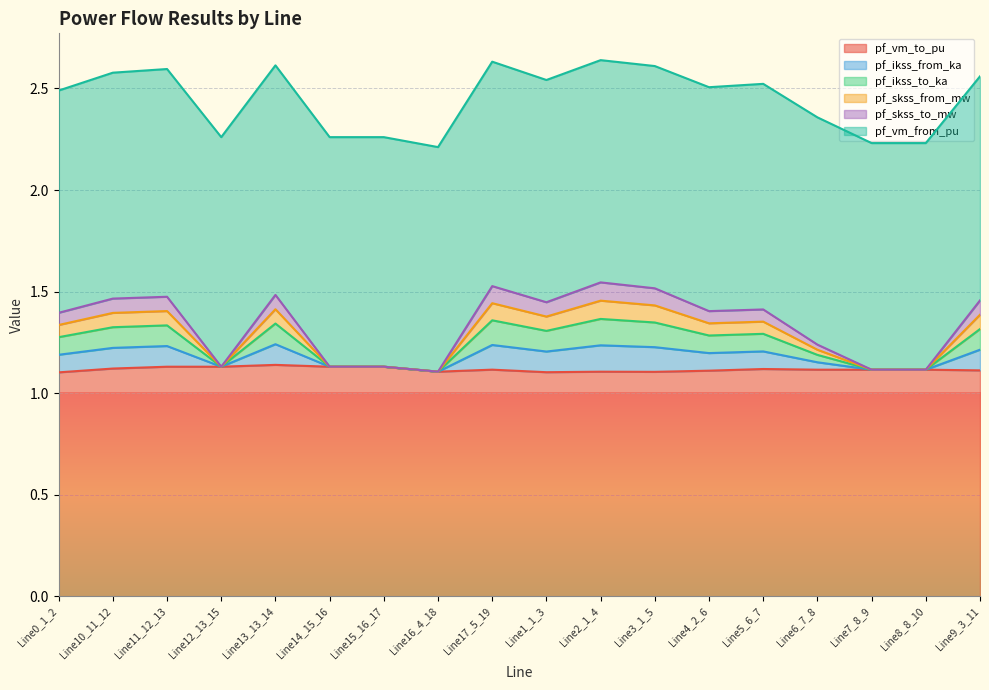

What is the value of the pf_ikss_to_ka point at the 13th from the left?

1.3